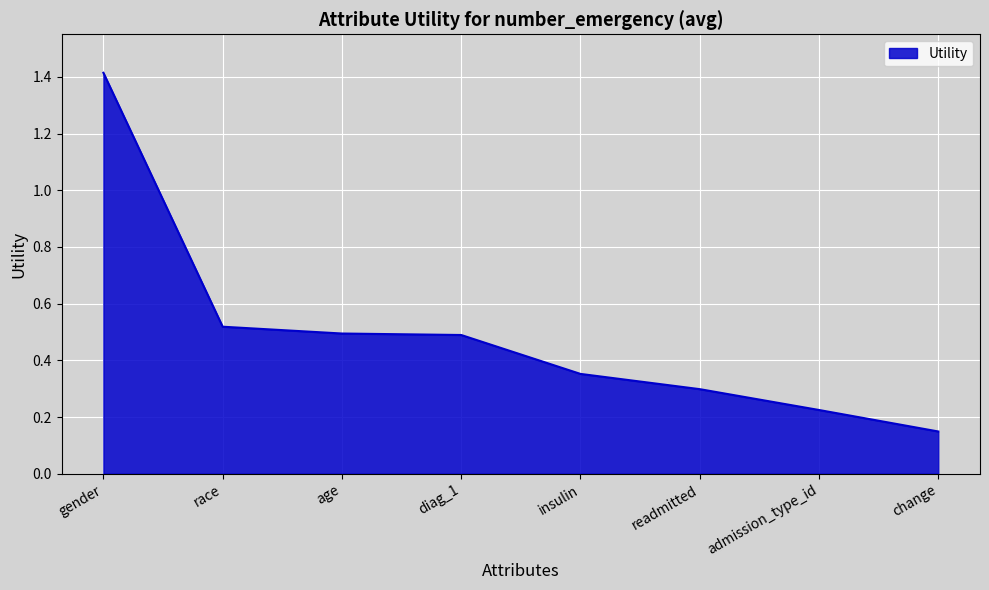

What position from the left is diag_1?

4